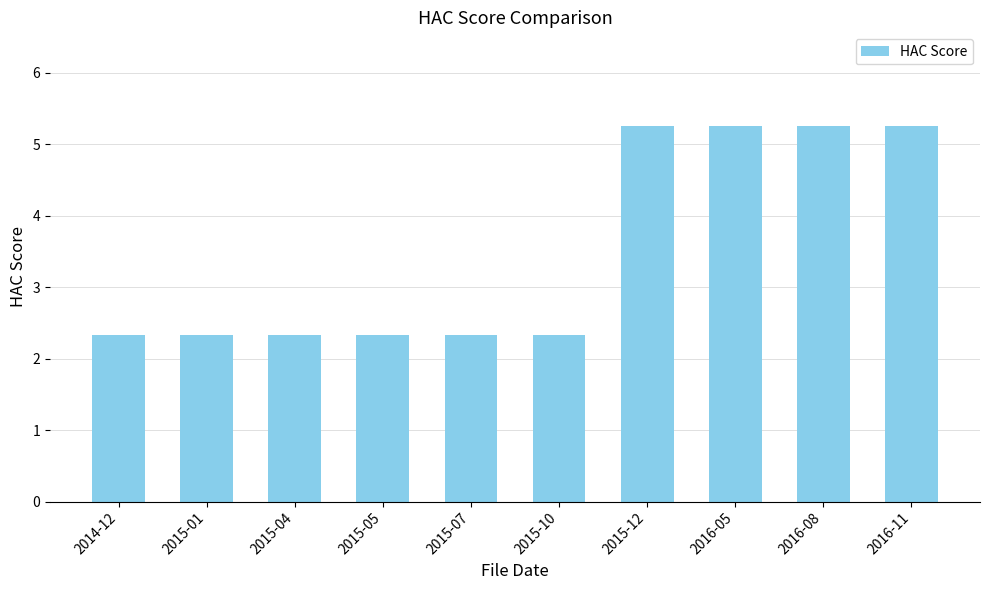

What is the approximate value at 2015-05?

2.3